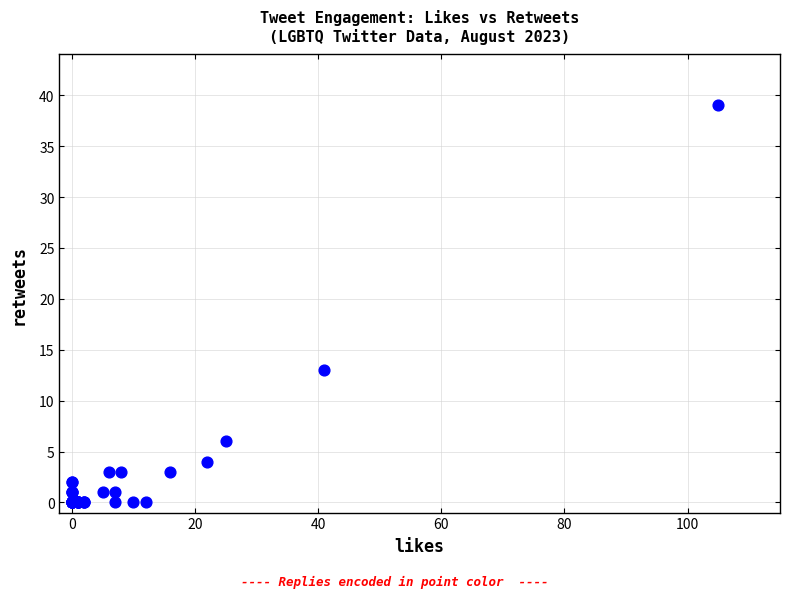

What Y value in the scatter plot is closest to 19?

13